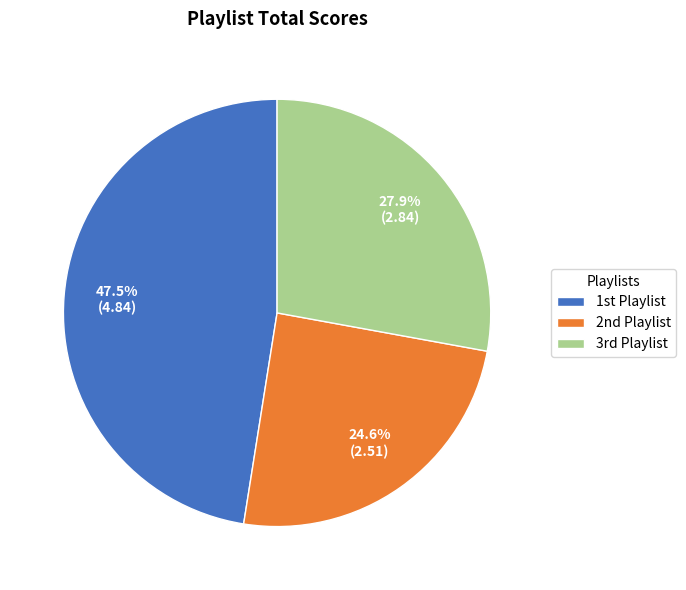

How many slices are in this pie chart?

3